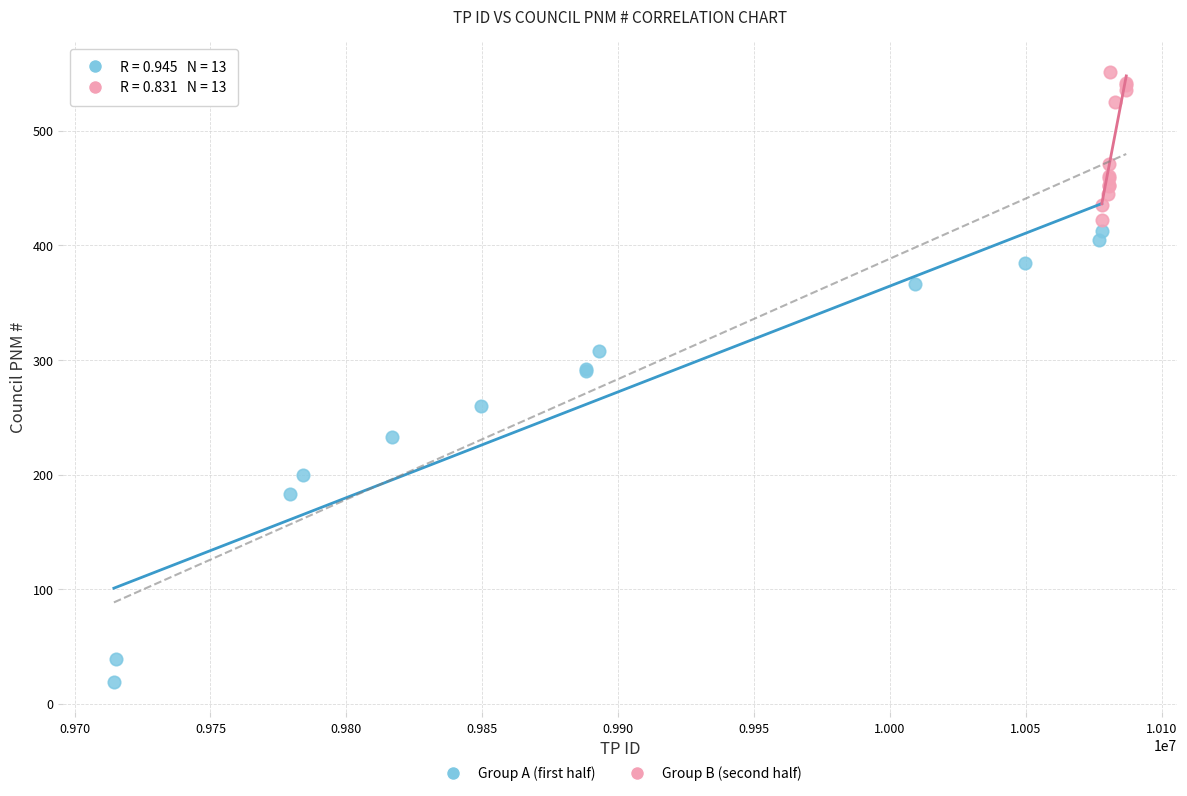

Which series has the largest Y range (max minus min)?

Group A (first half)